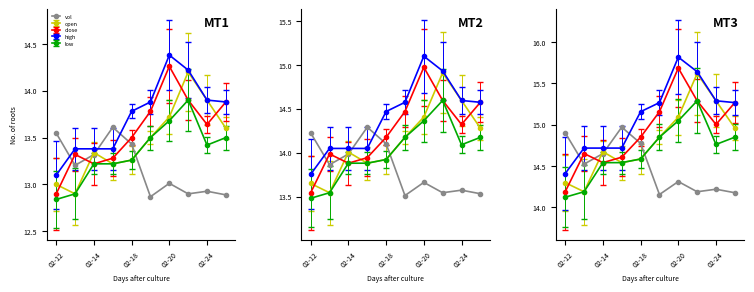

The chart shows a value of 9.7 at 02-20. True or false?

False